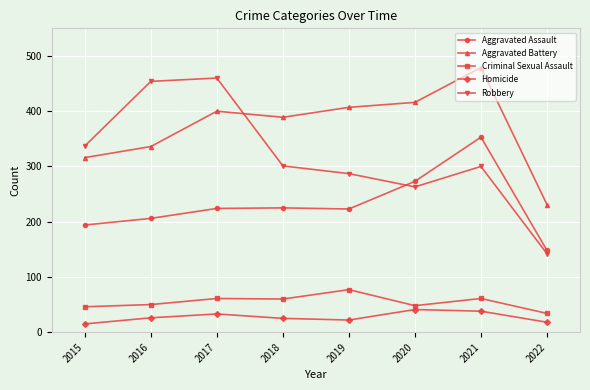

Which series has the largest range (max minus min)?

Robbery